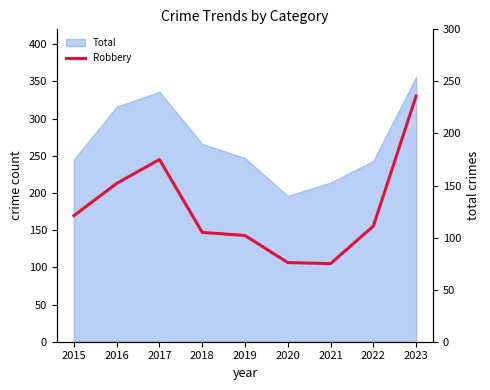

Reading right to left, extract all data points from this chart.

2023=236	2022=111	2021=75	2020=76	2019=102	2018=105	2017=175	2016=152	2015=121